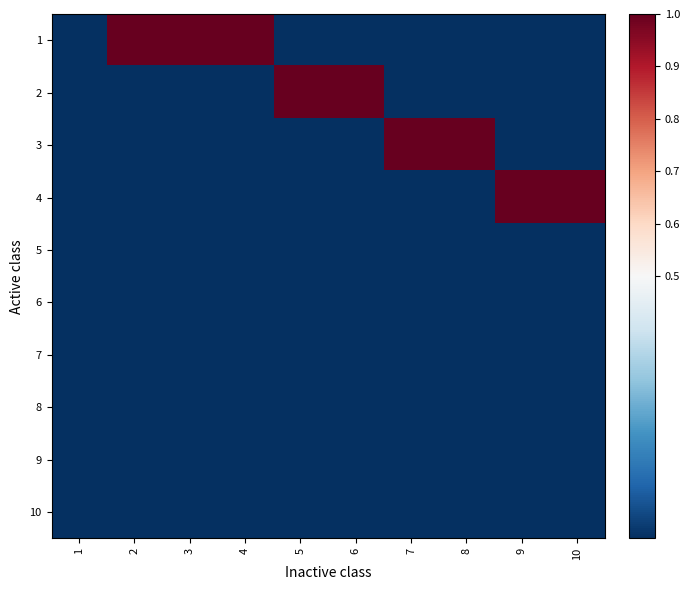

What is the total value across all series at 5?

1